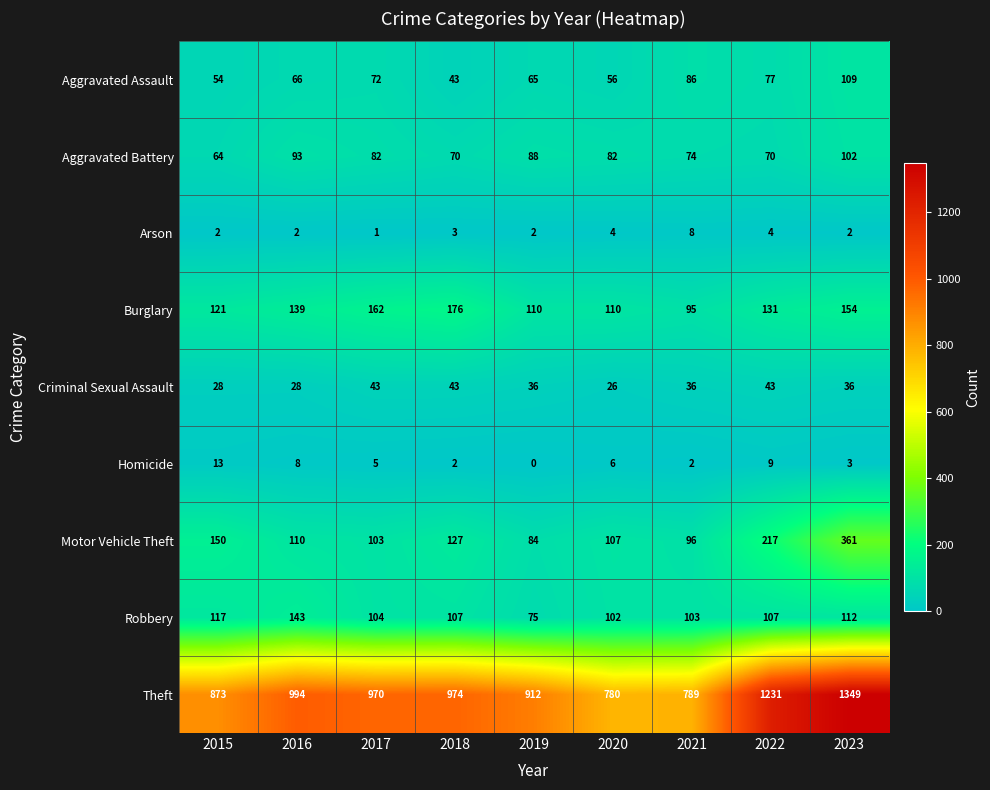

Which series has the widest spread of values?

Theft